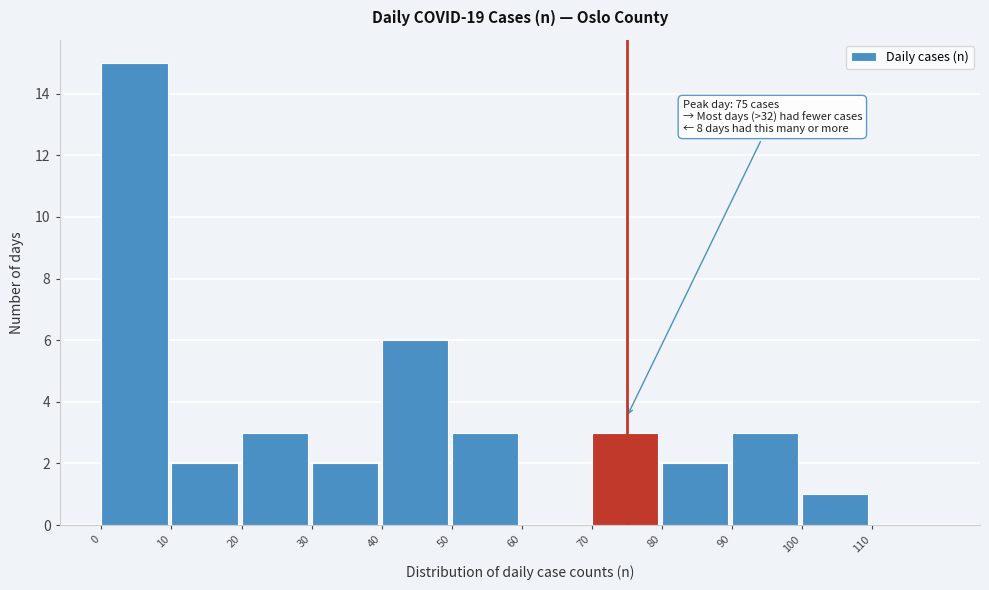

Which range on the x-axis has the tallest bar?

0 to 10